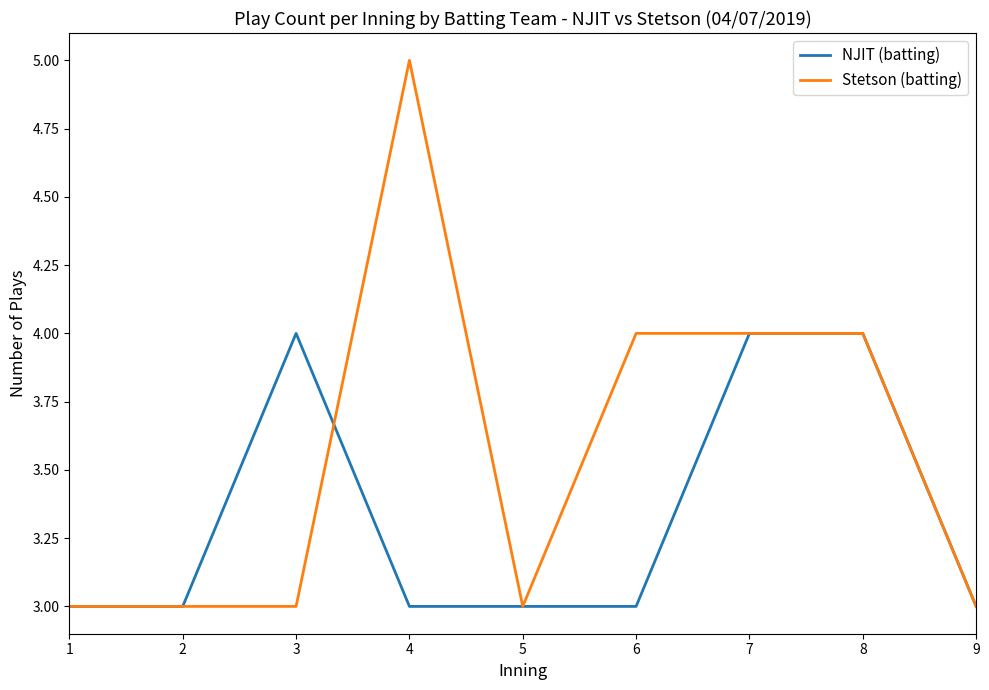

How many lines are shown in the chart?

2